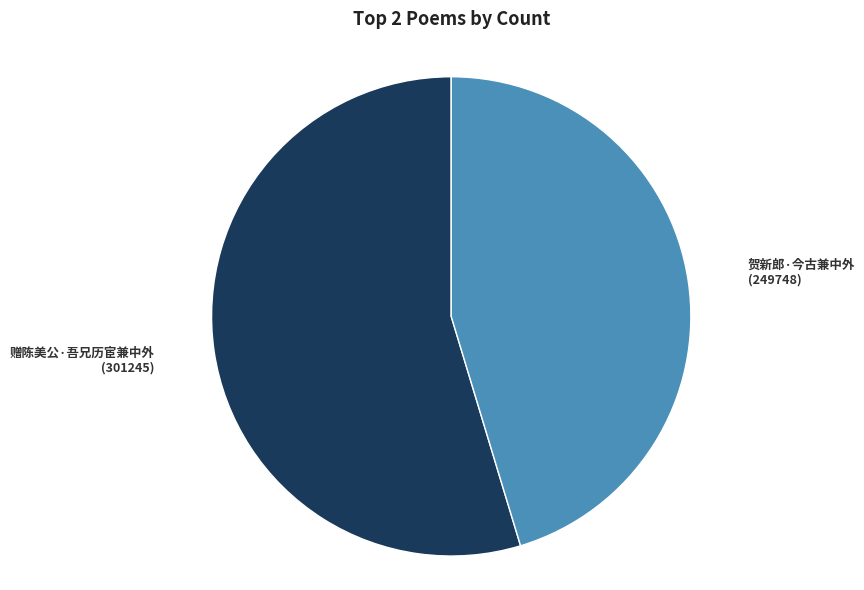

How many segments does this pie chart have?

2